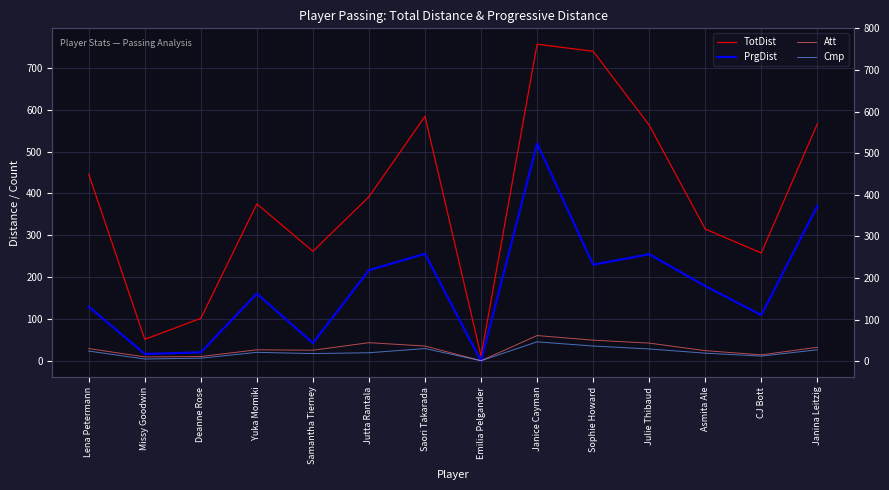

True or false: Att has more than 1 interior local peaks.

True